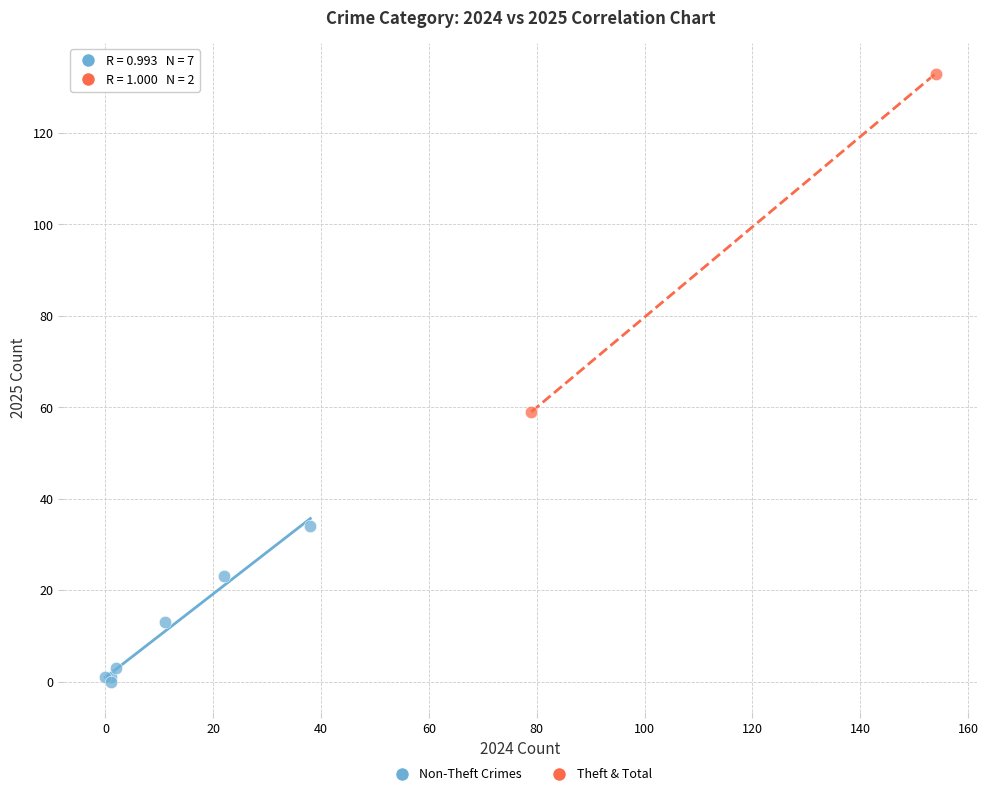

What are all the series names shown in the legend?

Non-Theft Crimes, Theft & Total